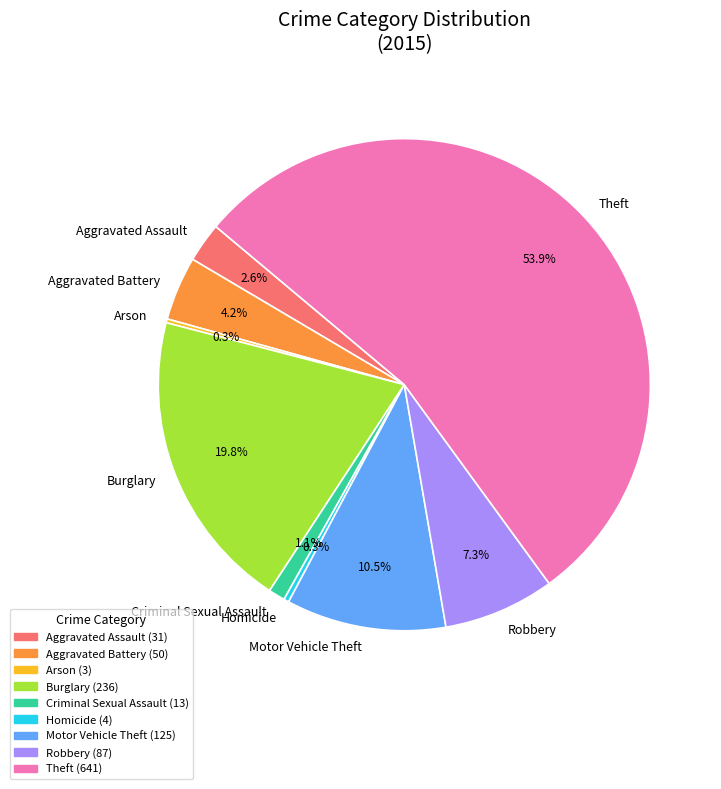

Which has a higher value, Motor Vehicle Theft or Criminal Sexual Assault?

Motor Vehicle Theft